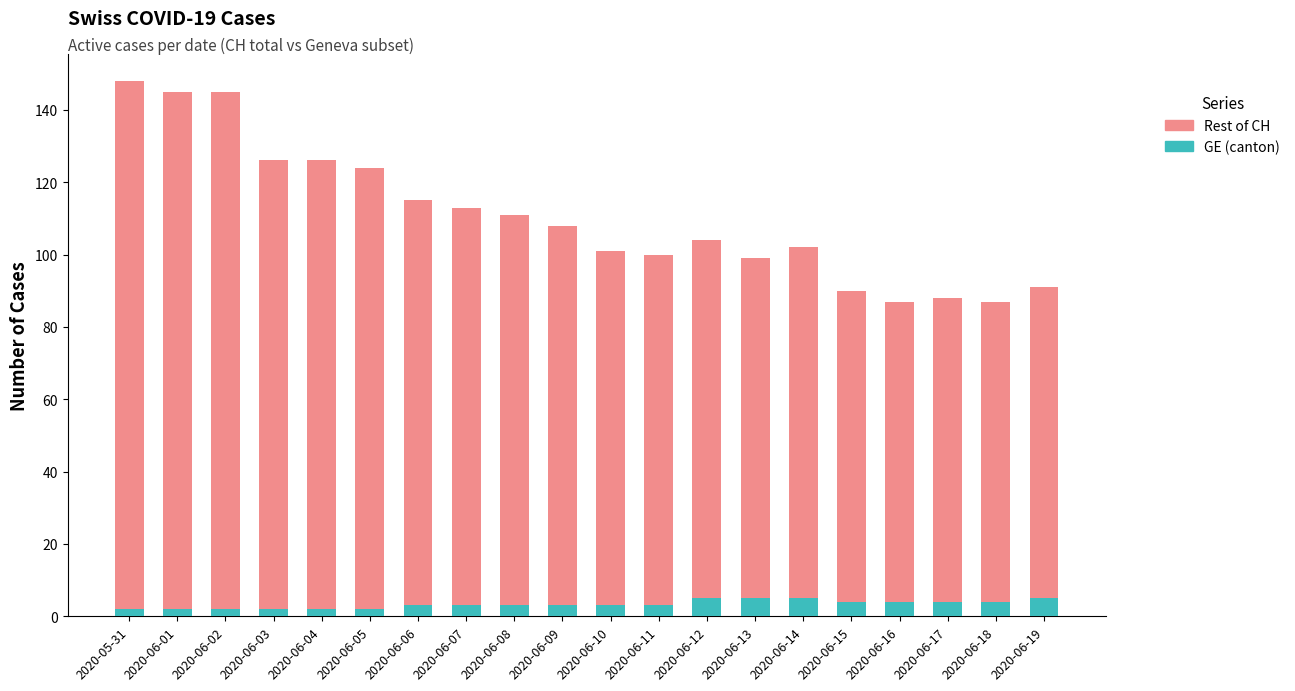

What is the average value of the GE (canton) series?

3